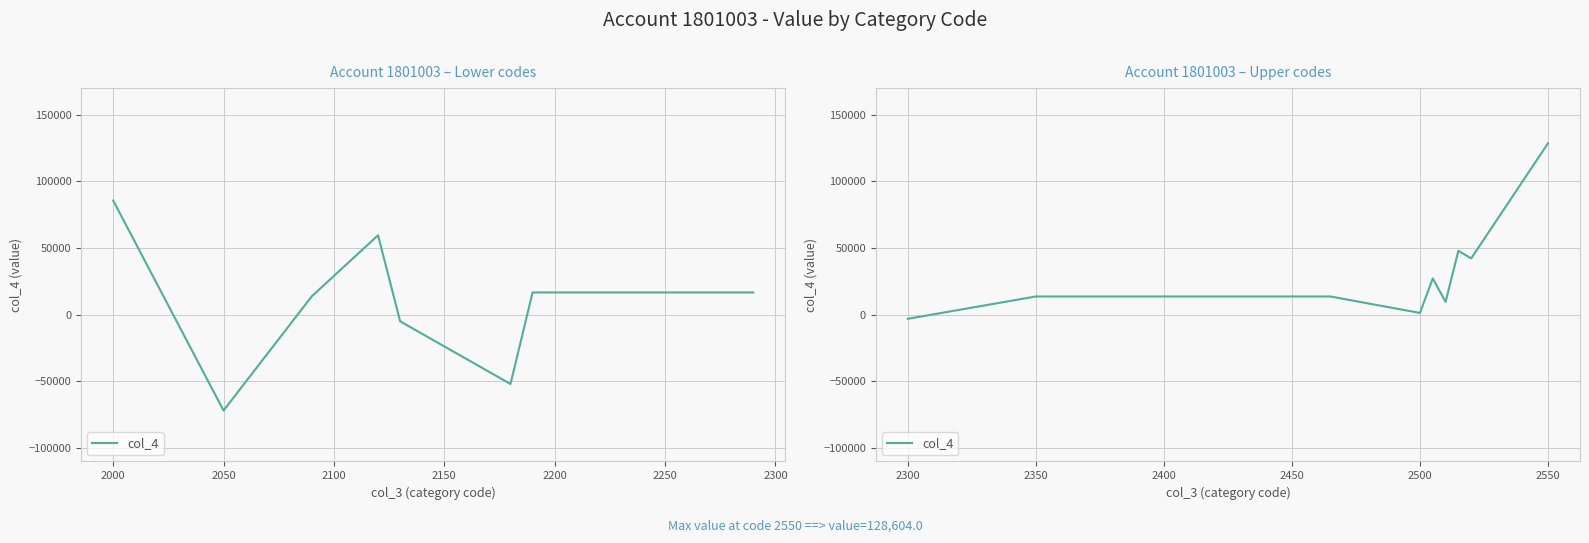

True or false: there are more than 2 points higher than both neighbors.

False